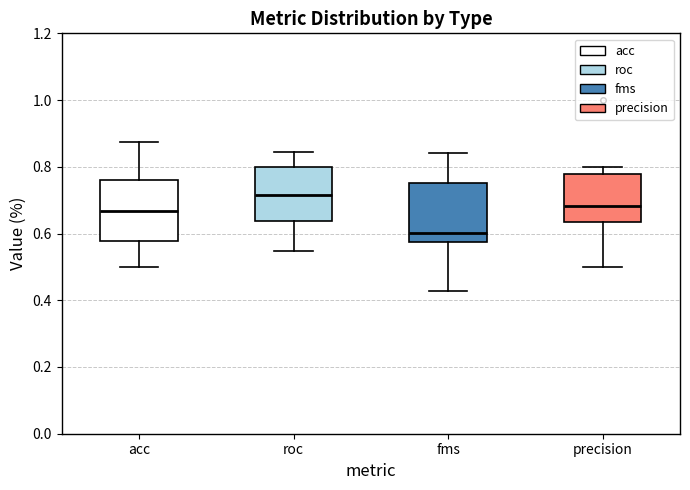

Reading left to right, read every box against the y-axis: the position of its median line, the range the box covers, and the ends of its whiskers. The values are not printed on the chart, so give them approximately, as read against the axis.

acc: median 0.66, box 0.58 to 0.76, whiskers 0.50 to 0.88
roc: median 0.72, box 0.64 to 0.80, whiskers 0.54 to 0.84
fms: median 0.60, box 0.58 to 0.76, whiskers 0.42 to 0.84
precision: median 0.68, box 0.64 to 0.78, whiskers 0.50 to 0.80